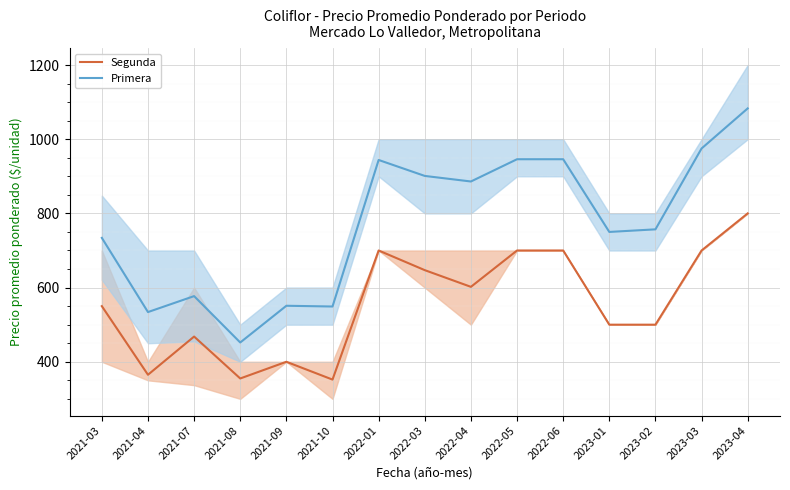

What is the label of the 3rd point from the right?

2023-02